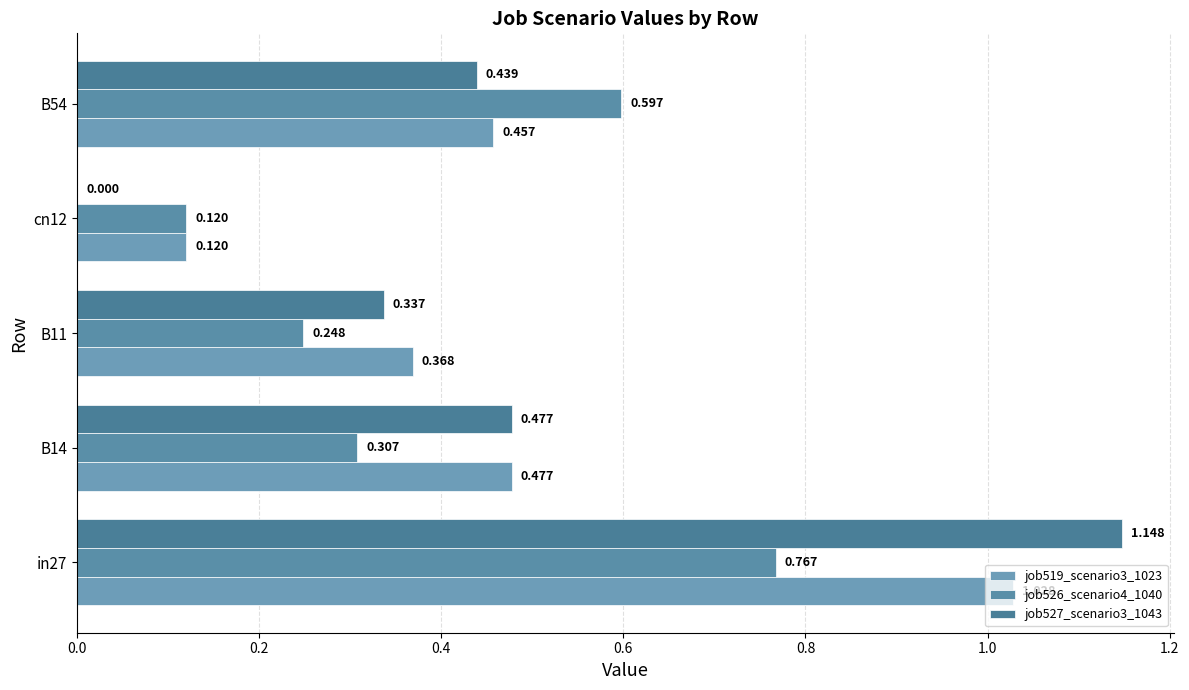

List the series in order of their peak value, highest first.

job527_scenario3_1043, job519_scenario3_1023, job526_scenario4_1040